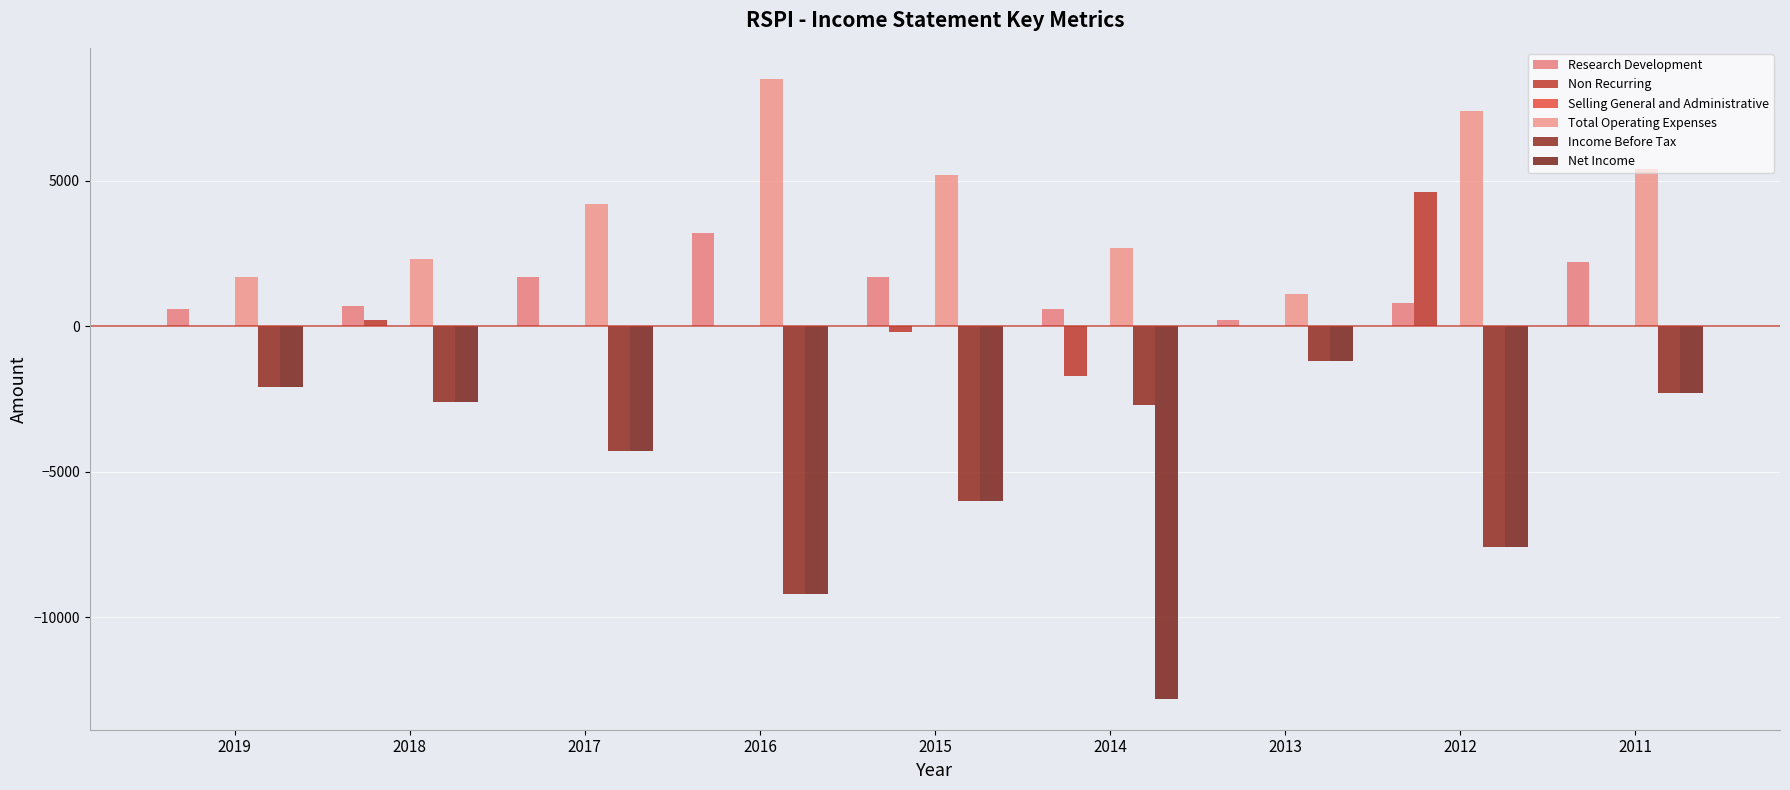

Which series has the largest total across all categories?

Total Operating Expenses